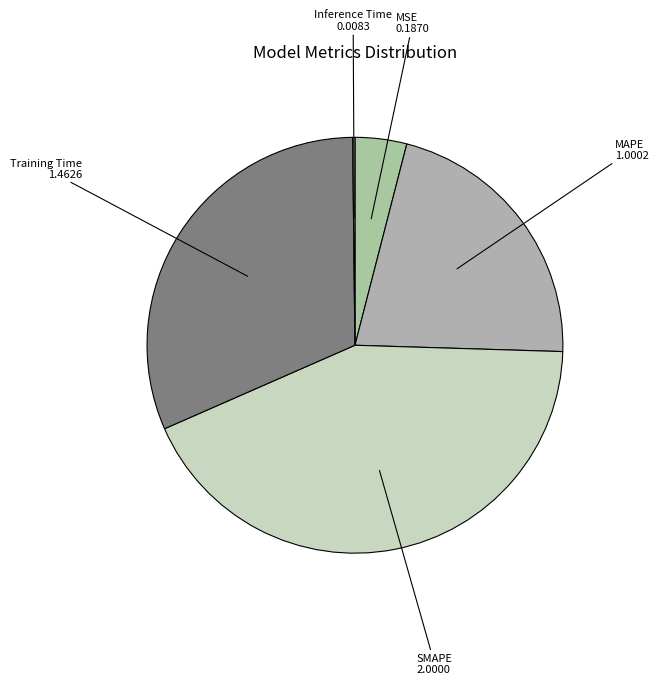

What is the largest slice in the pie chart?

SMAPE